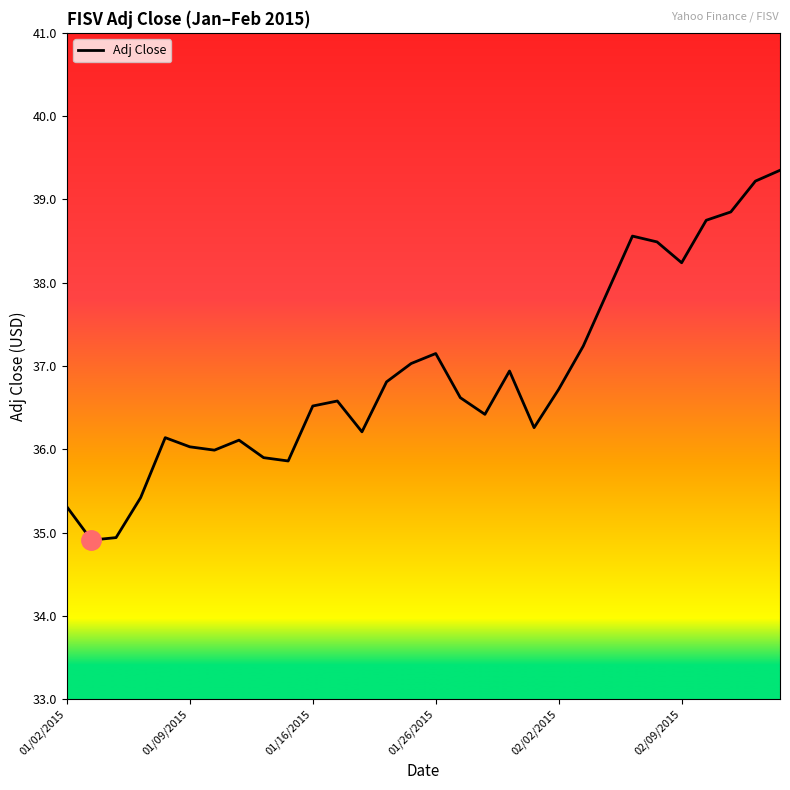

What is the difference between the maximum and minimum values?

4.4